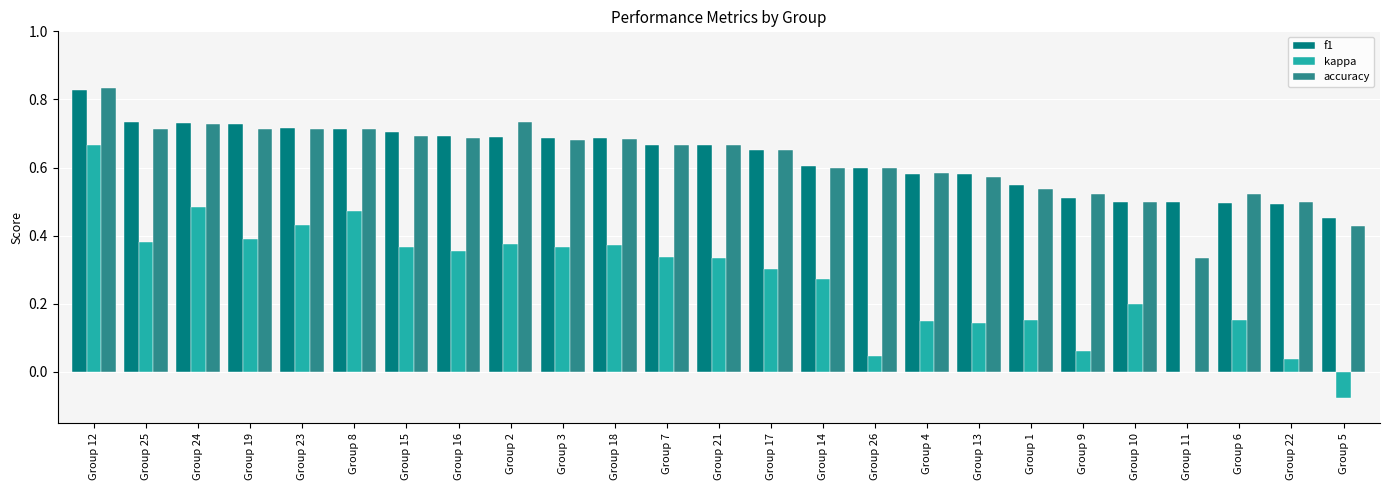

Is the value of kappa at Group 6 greater than the value of f1 at Group 19?

No